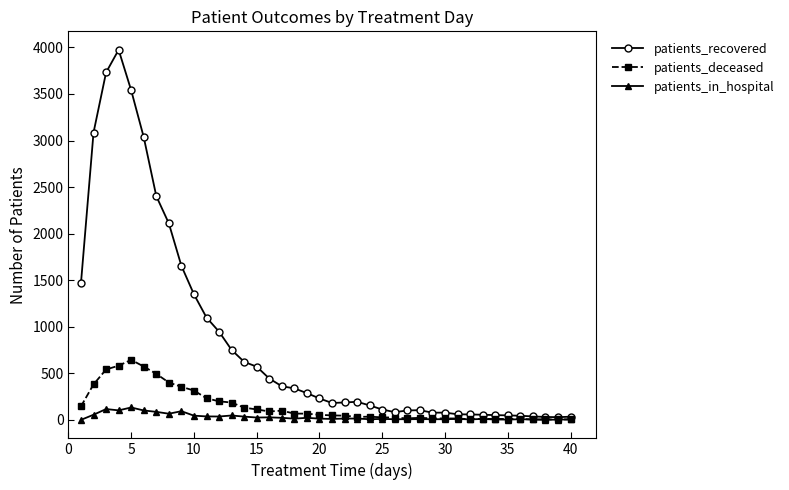

What is the greatest value displayed?

3974